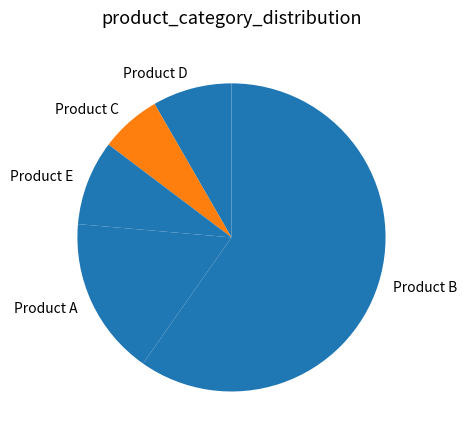

How many segments does this pie chart have?

5